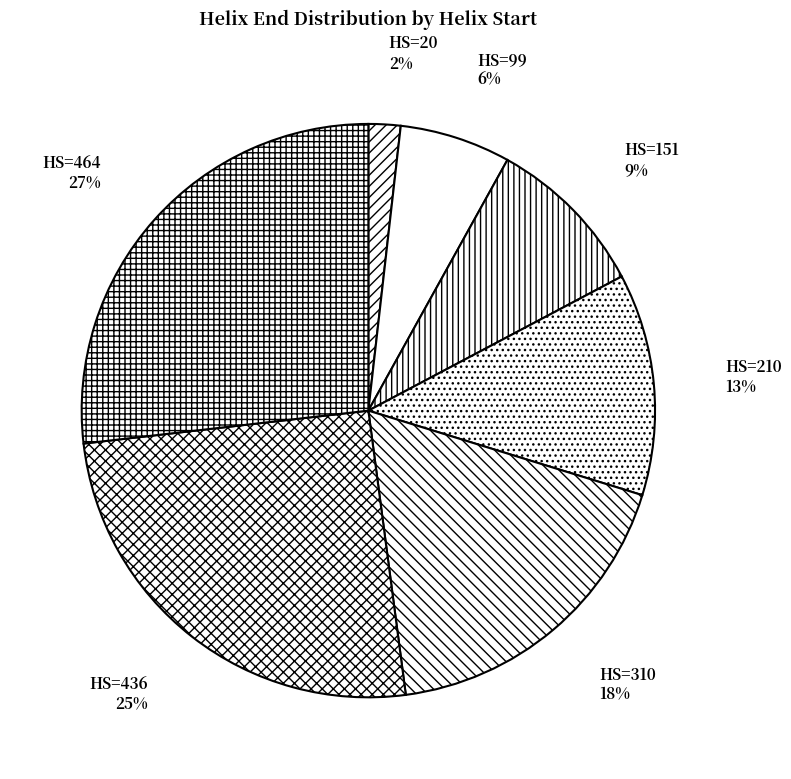

True or false: HS=99 accounts for 1% of the total.

False